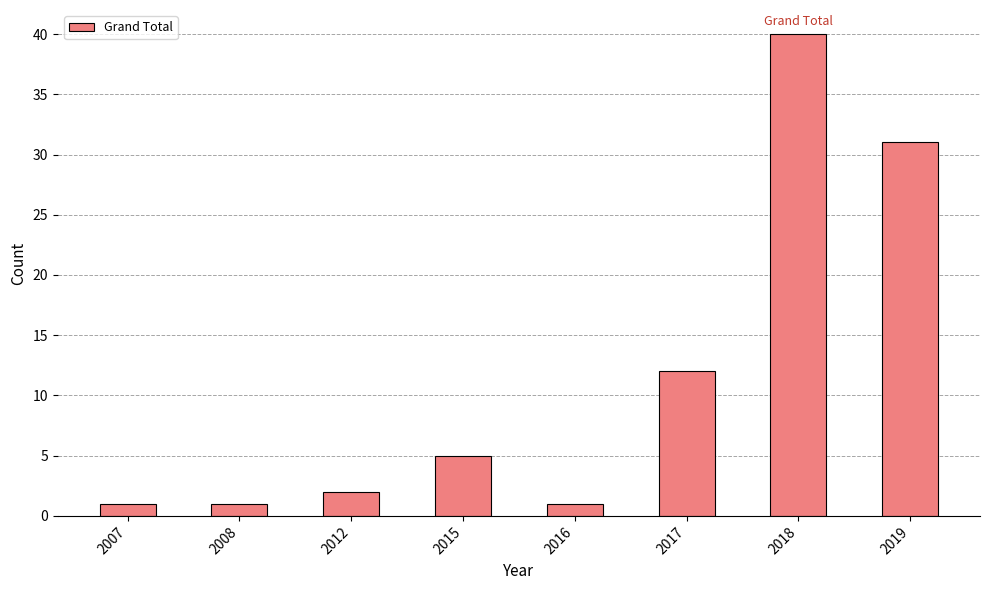

Are the bars grouped side by side (vs. stacked)?

No